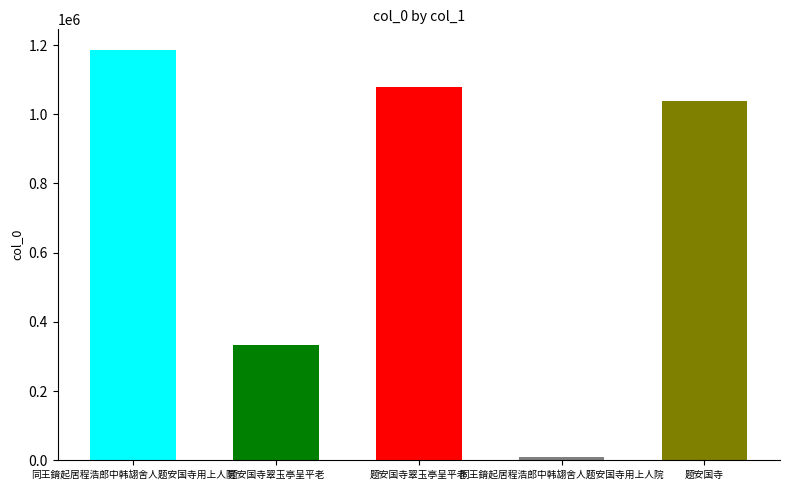

What is the greatest value displayed?

1186144